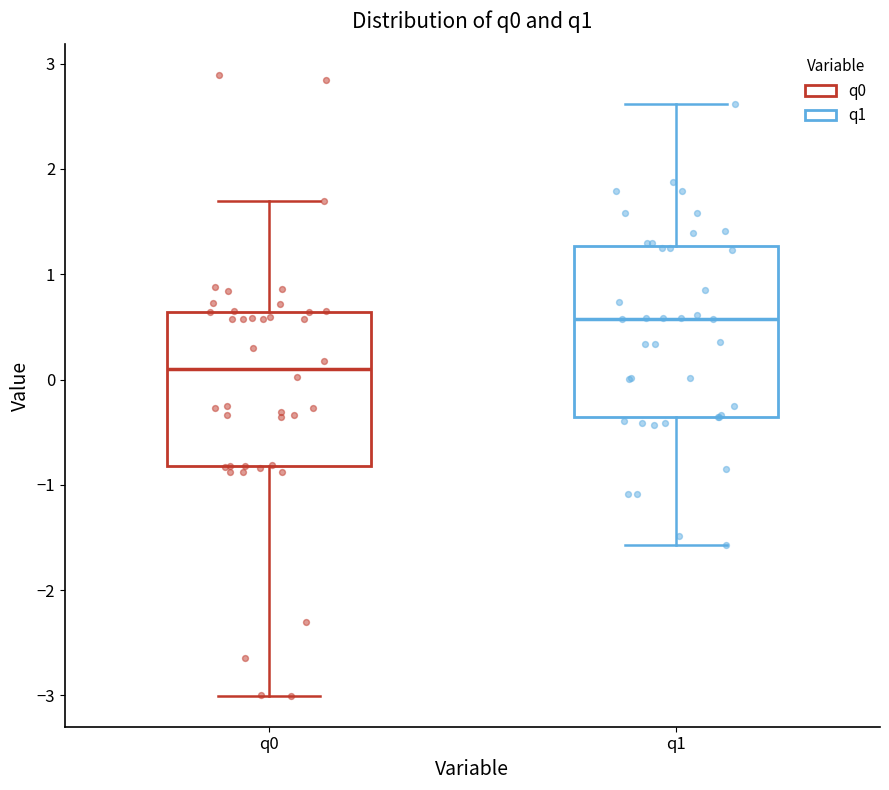

Which box's median line is the highest?

q1